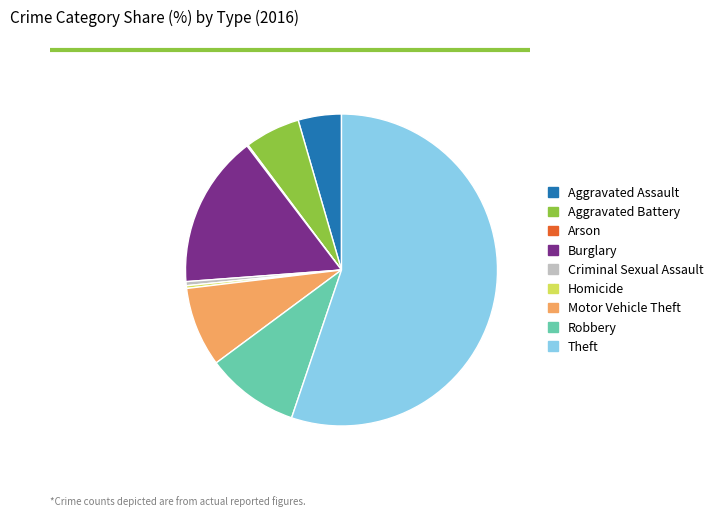

True or false: Burglary accounts for 16% of the total.

True